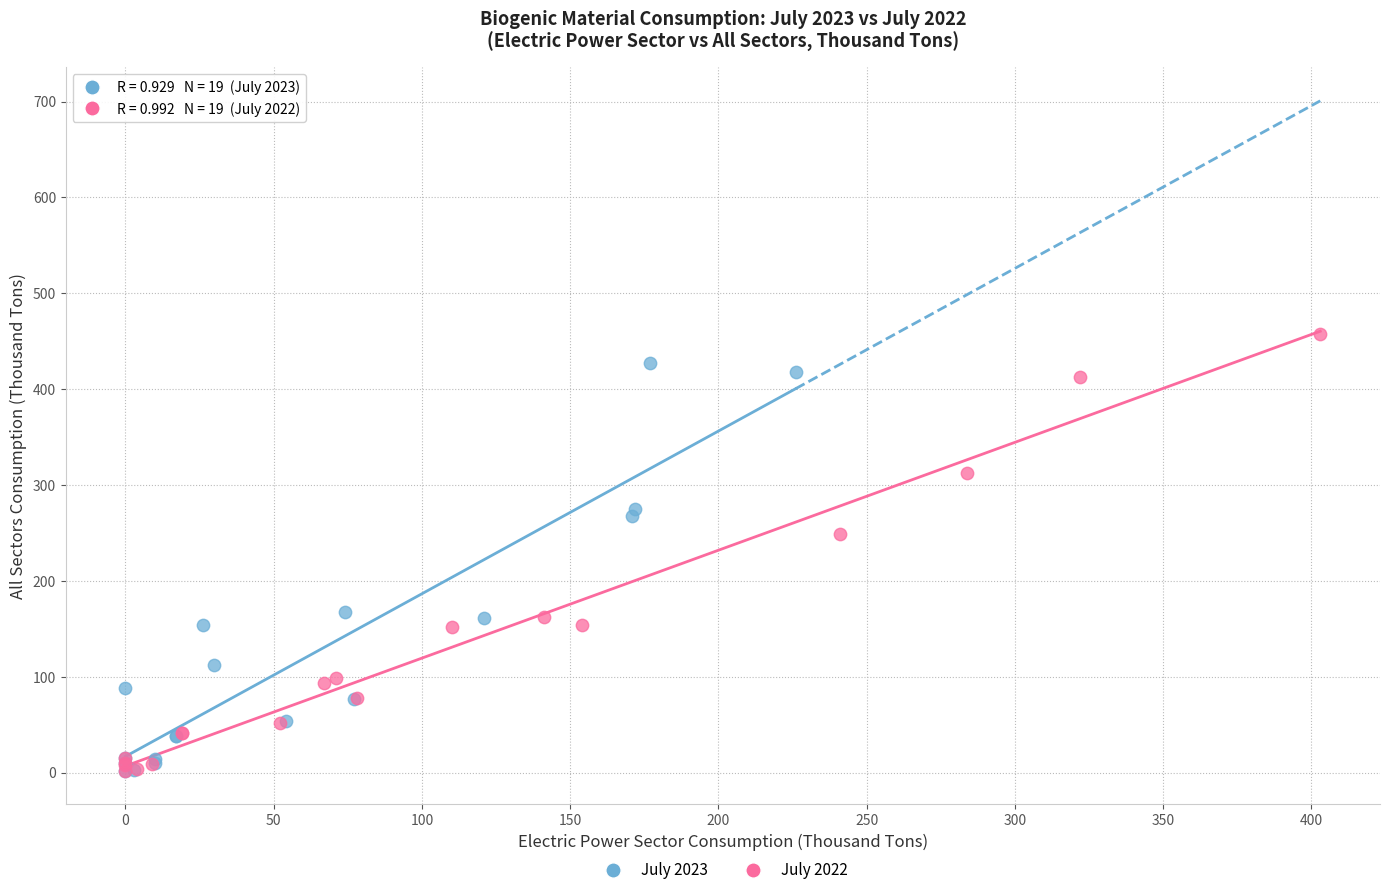

Which series reaches the maximum Y coordinate?

July 2022